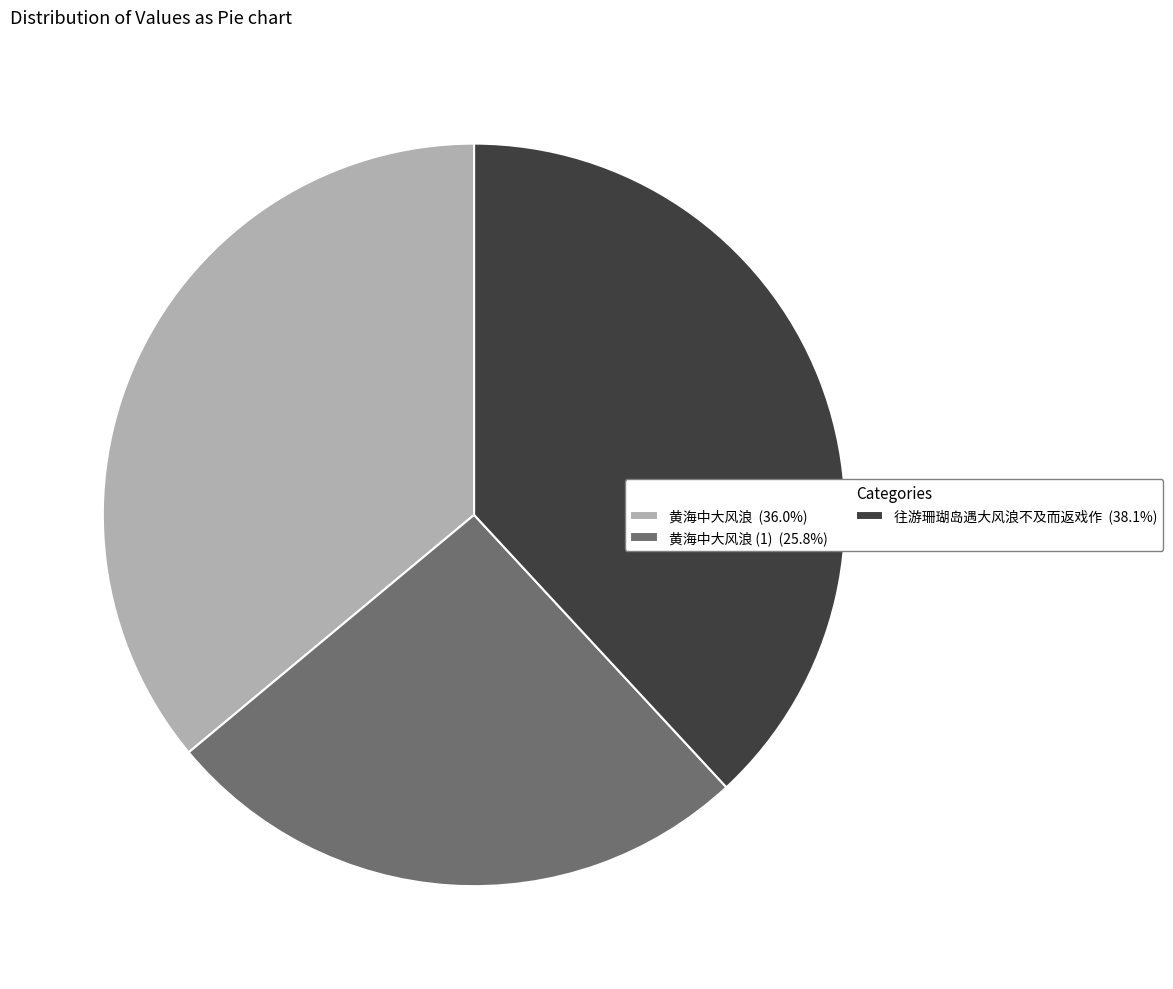

Count the number of slices in the pie.

3